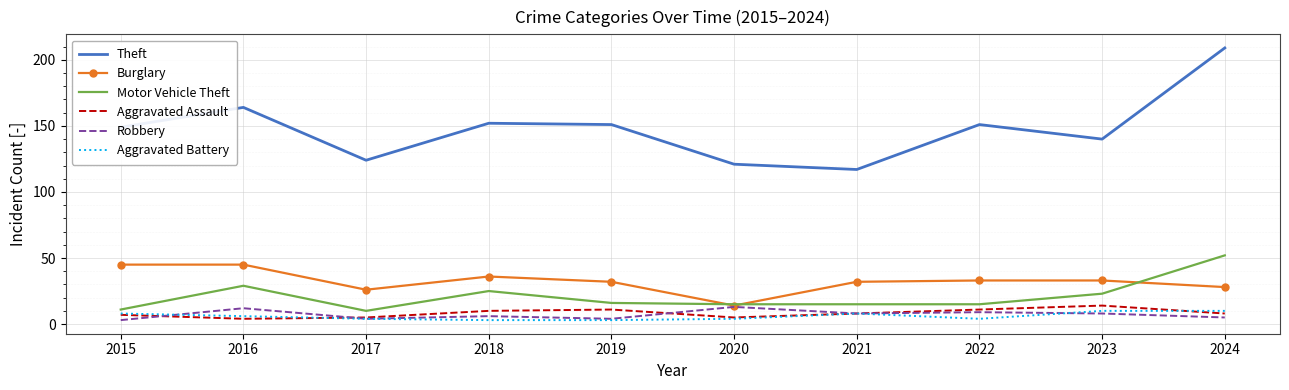

True or false: Aggravated Assault and Theft cross at least once.

False